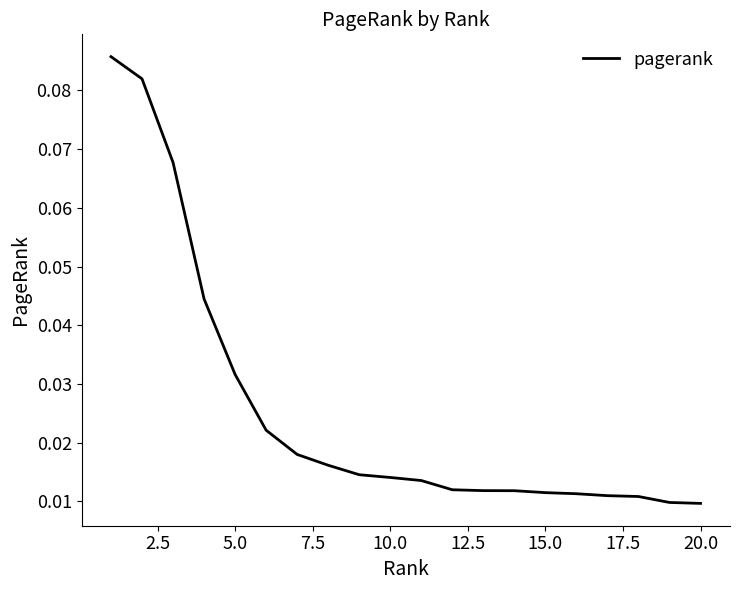

How many lines are shown in the chart?

1